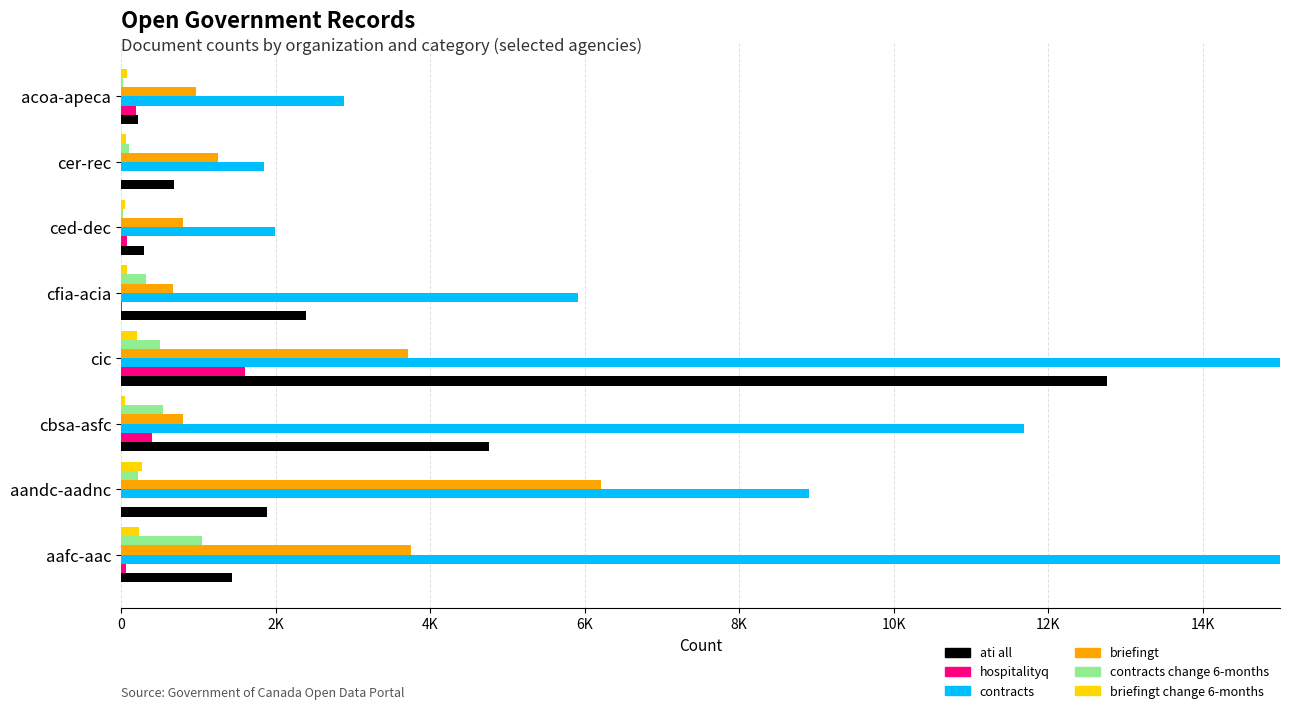

How many data points in contracts are less than 8901?

4